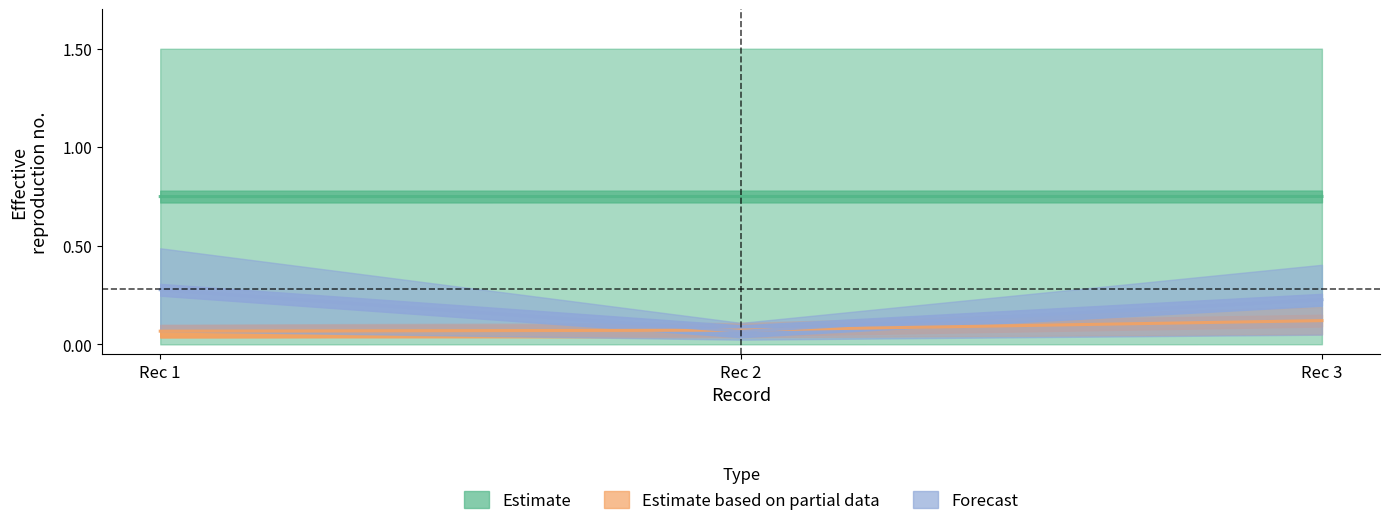

Count the Estimate based on partial data values in the range 0 to 1.

3